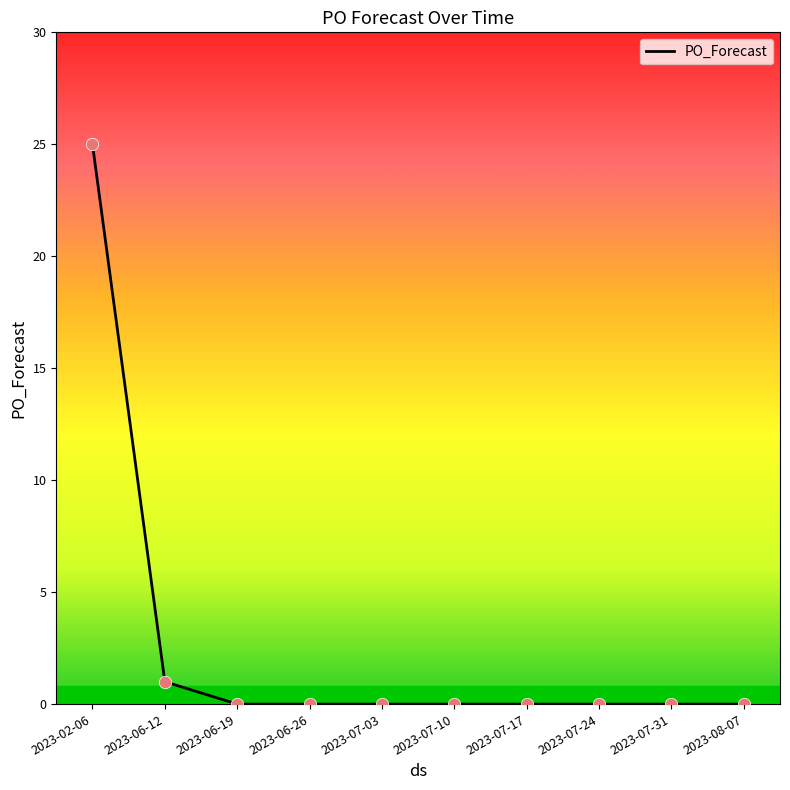

Between 2023-06-19 and 2023-06-12, which is larger?

2023-06-12